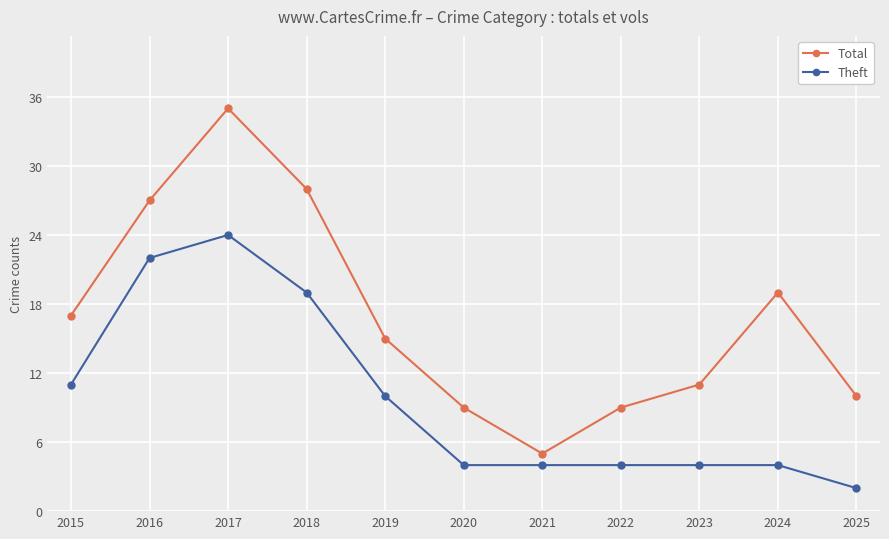

True or false: Total and Theft cross at least once.

False